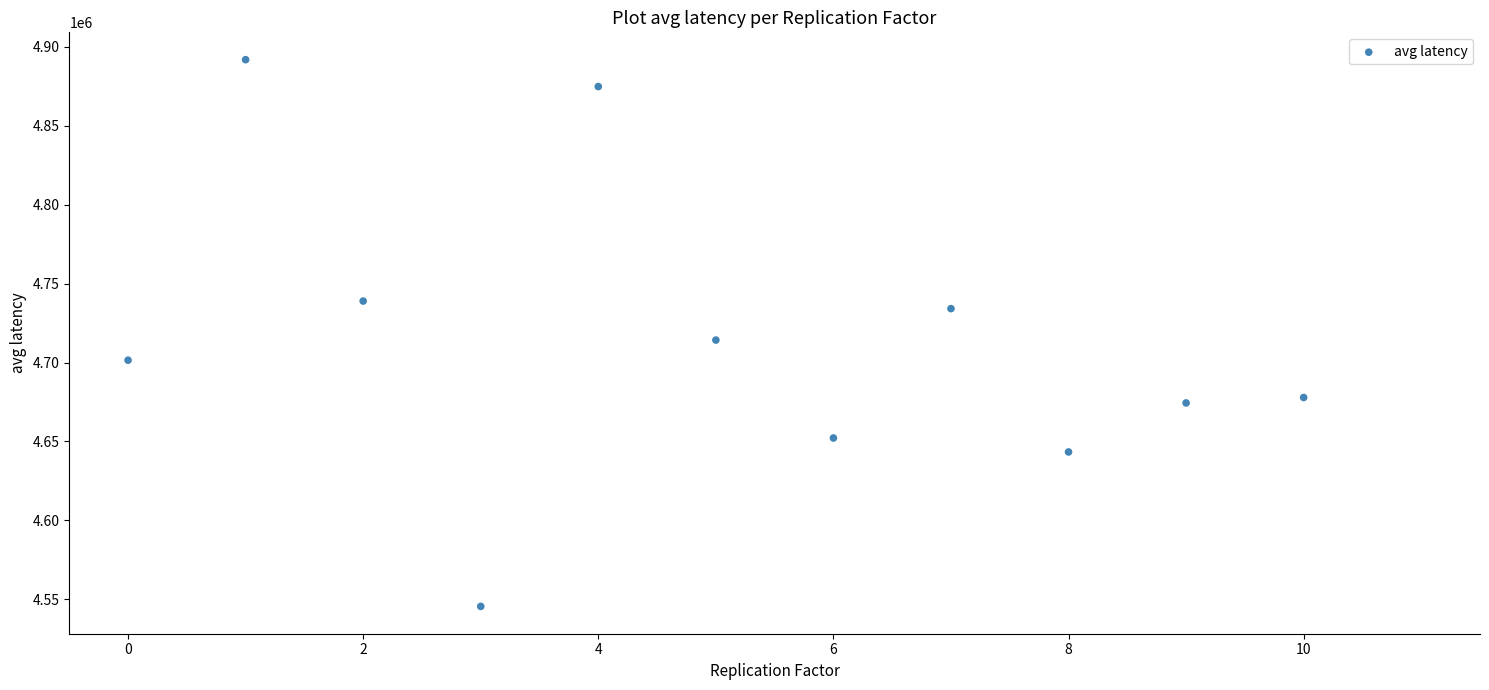

What is the average Y value?

4713546